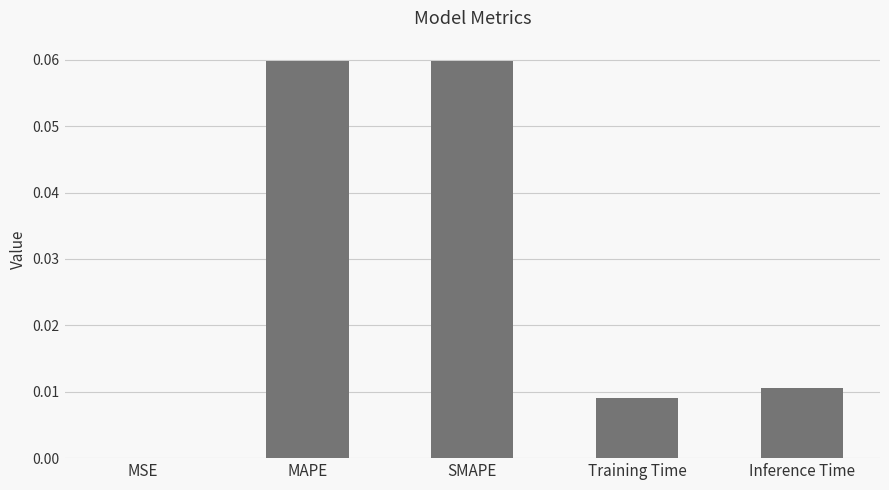

Which has a higher value, MAPE or Inference Time?

MAPE